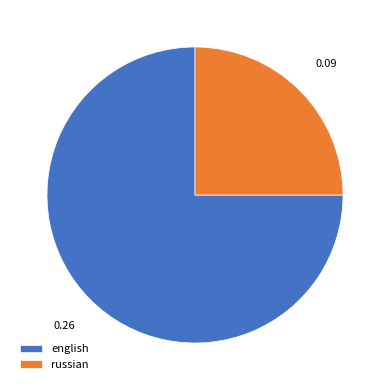

Is english the majority of the pie?

Yes